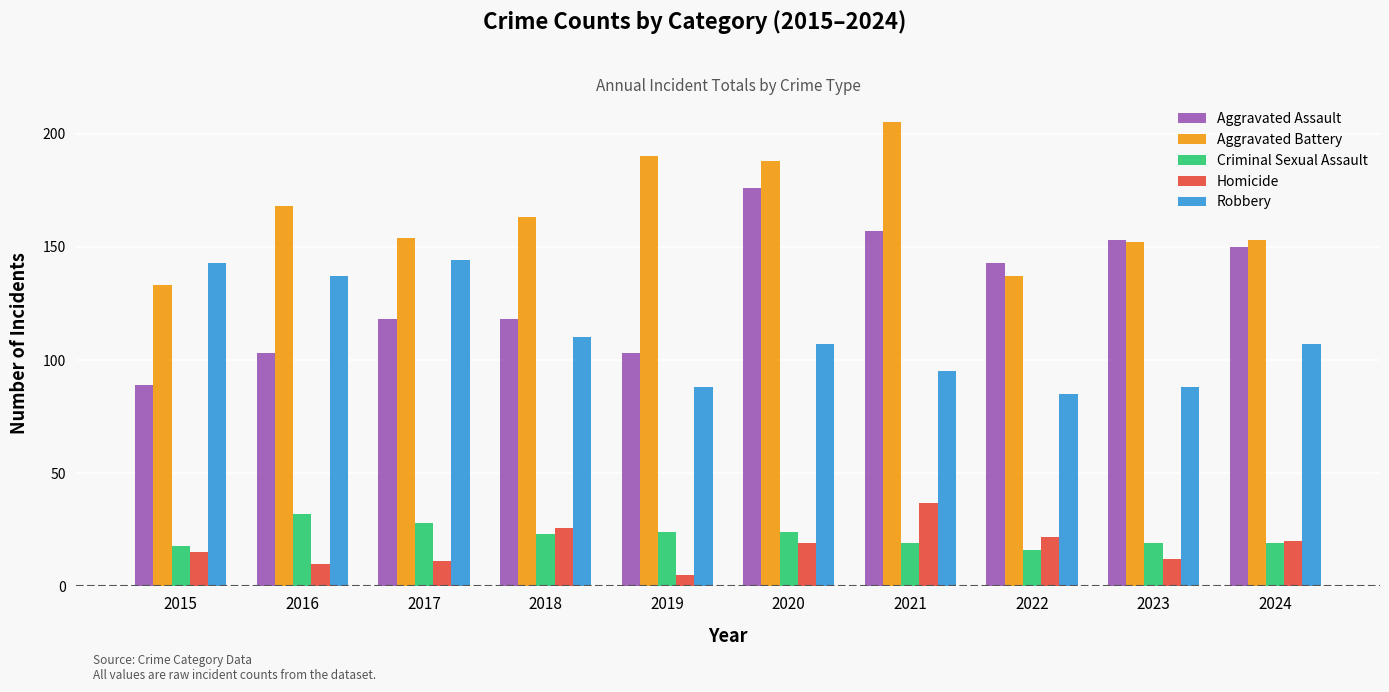

What is the average value of the Aggravated Assault series?

131